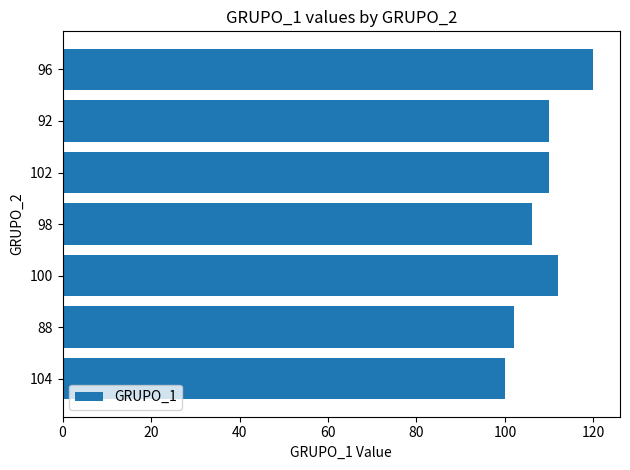

What is the approximate value at 120, to the nearest 5?

120